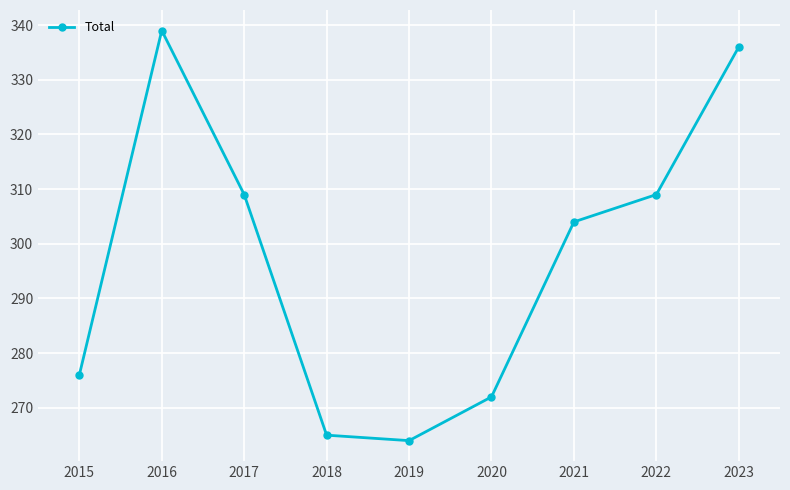

What is the difference between the values at 2019 and 2015?

12